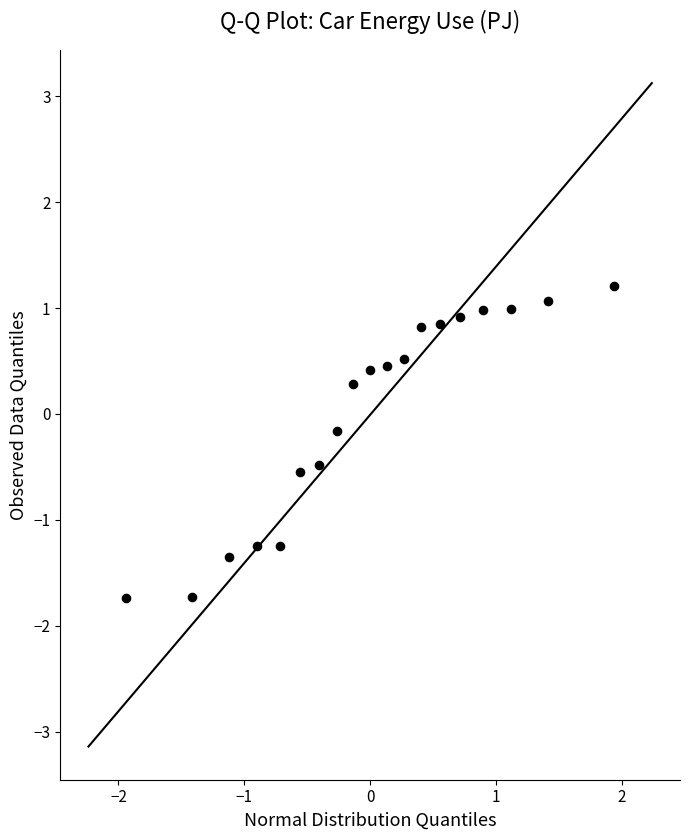

What is the range of Y values (max minus min)?

2.9